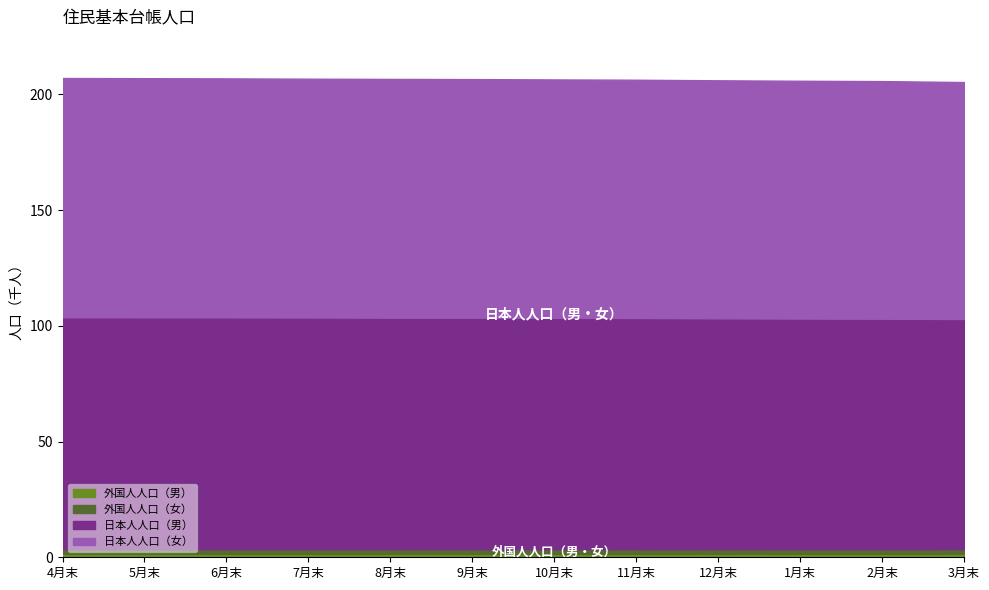

In 外国人人口（男）, how many points are higher than both neighbors (excluding endpoints)?

3